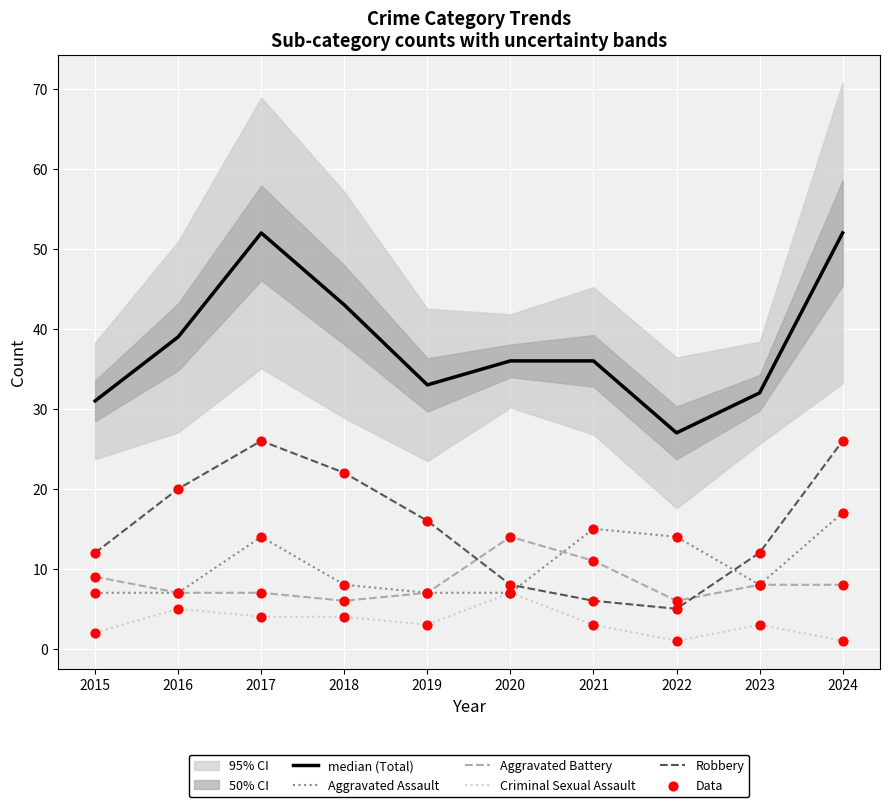

At which category is the sum across all series the highest?

2024